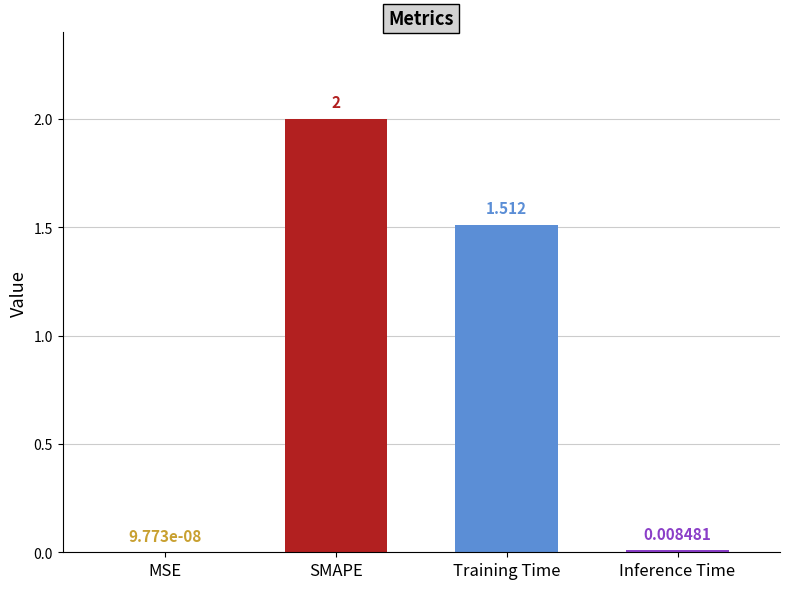

Which label corresponds to the largest value in the chart?

SMAPE